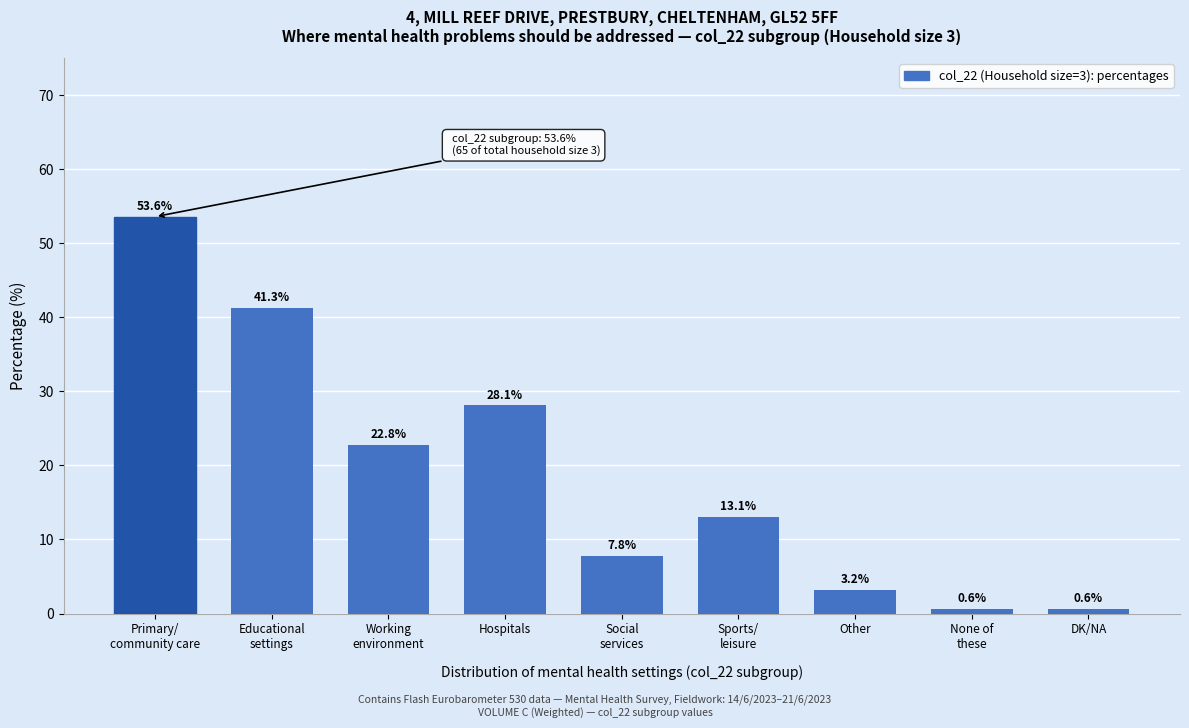

Reading right to left, what are all the values shown in this chart?

0.6	0.6	3.2	13.1	7.8	28.1	22.8	41.3	53.6